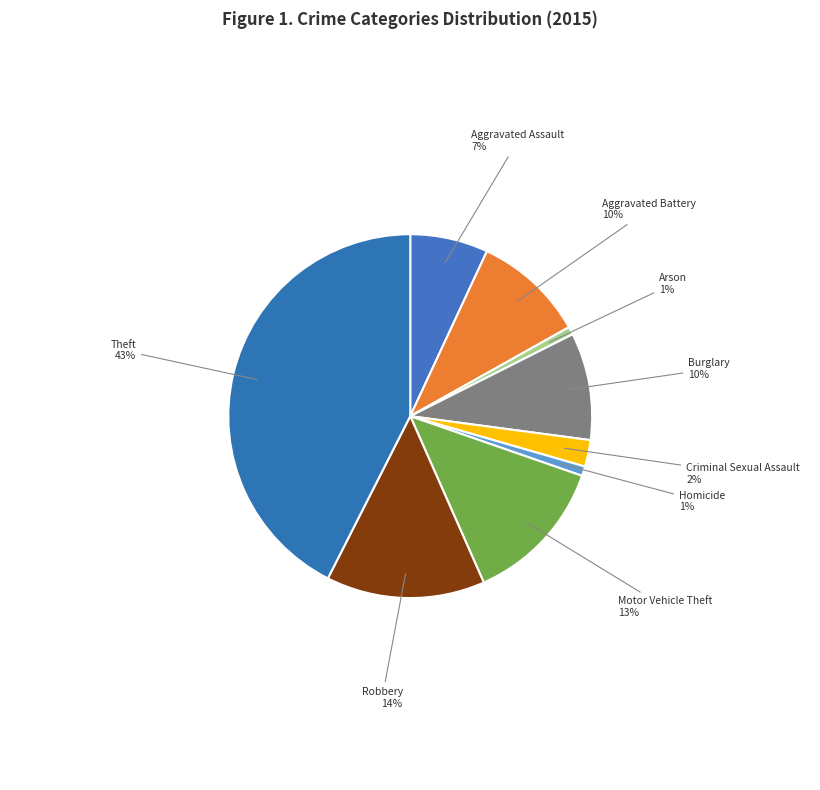

Is it true that Arson is 1% of the pie?

True